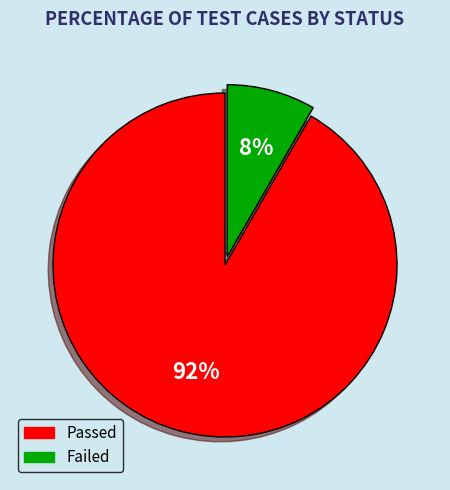

Is Failed the majority of the pie?

No